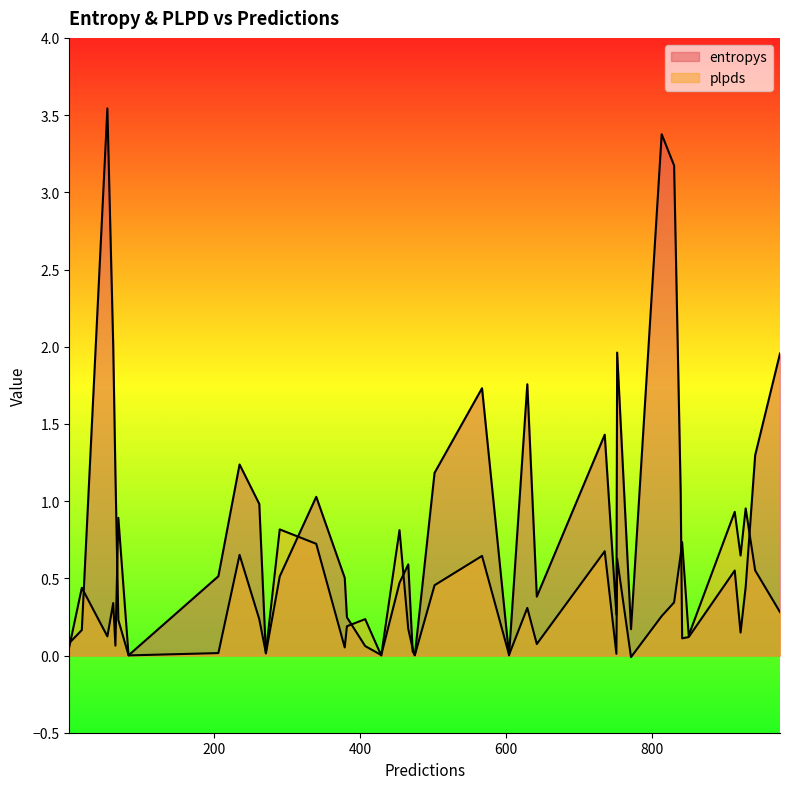

True or false: entropys has more than 1 interior local peaks.

True